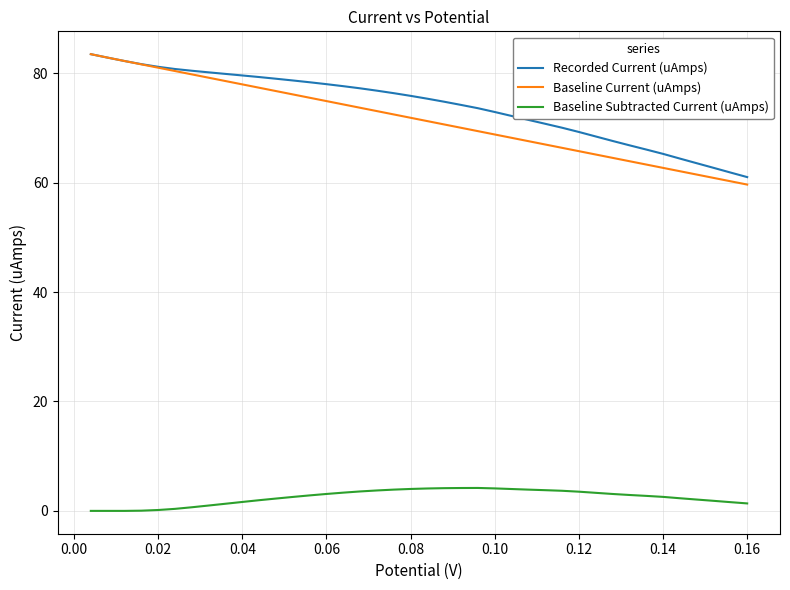

Is this an area chart (filled region under the line)?

No